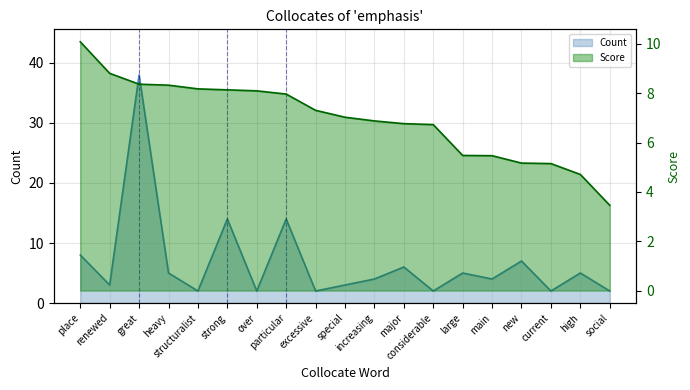

How many interior local valleys does the Count series have?

7